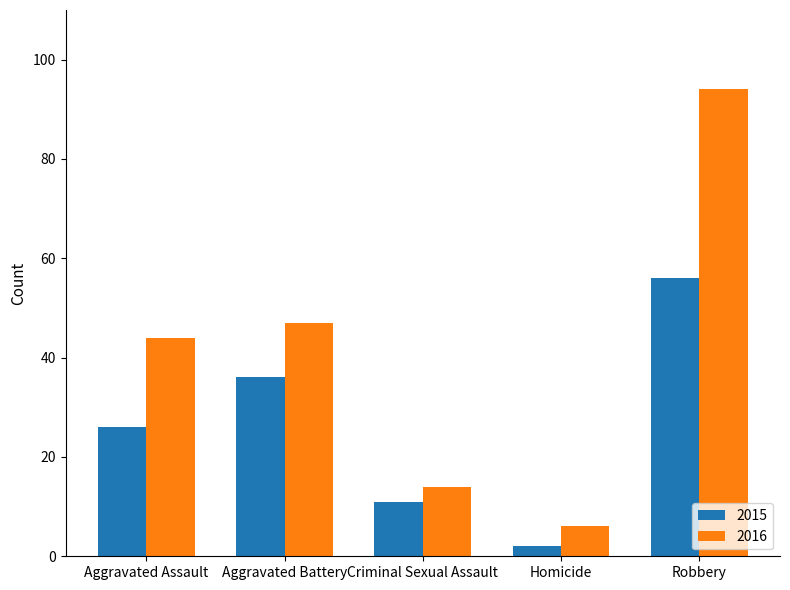

What is the value of the 2015 bar at the 5th from the left?

56